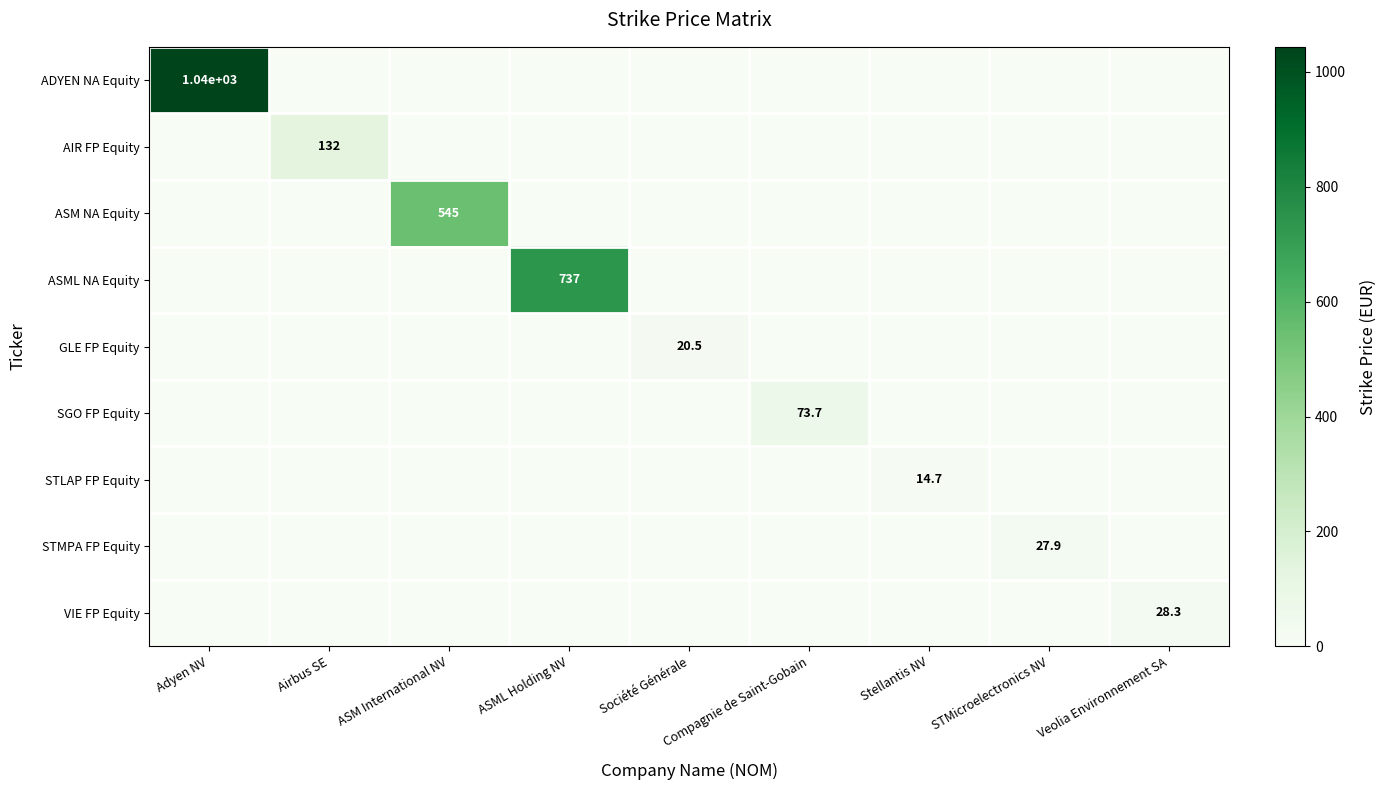

What is the greatest value displayed?

1043.8